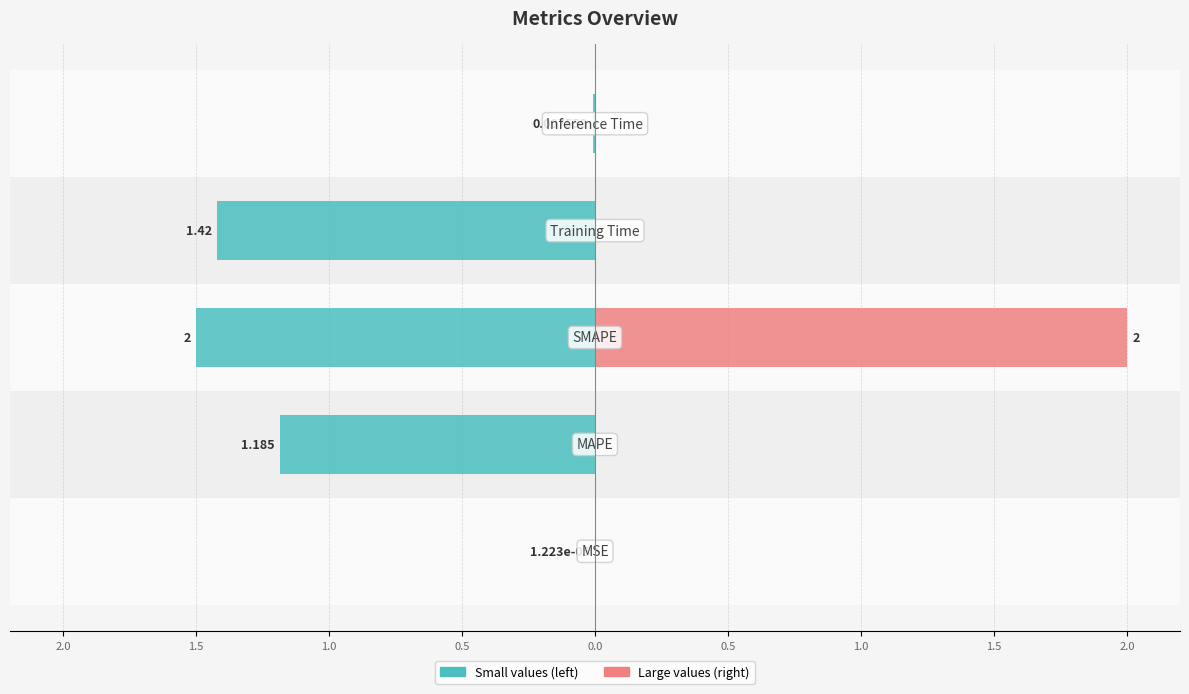

What position from the right is 2.0?

5